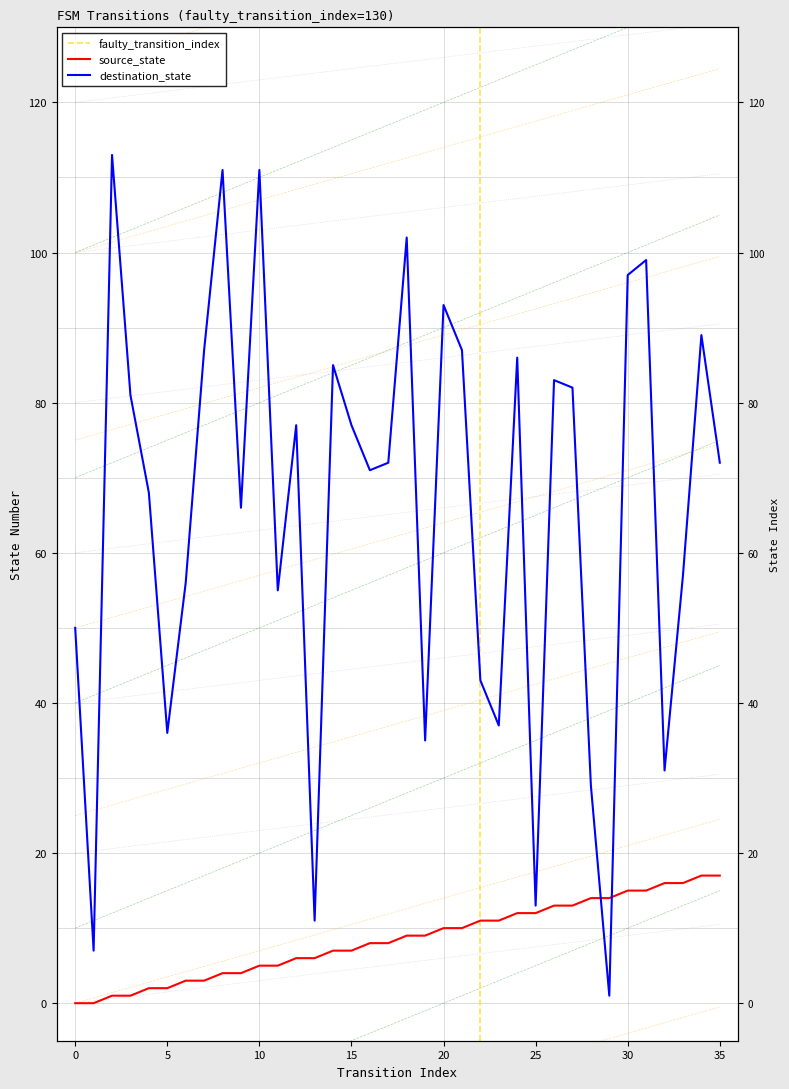

How many values in the source_state series are below 9?

18